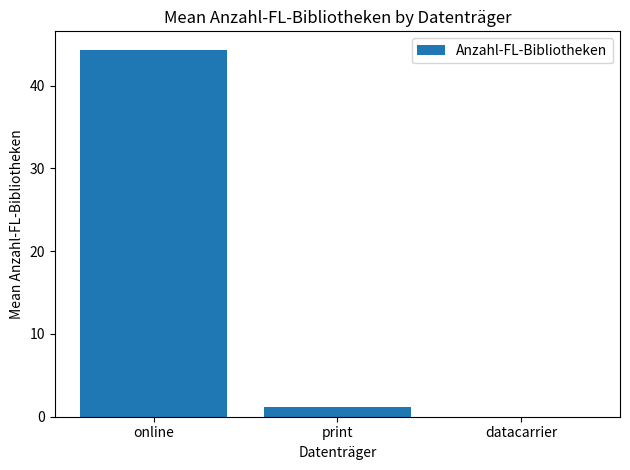

What is the difference between the values at online and print?

43.2